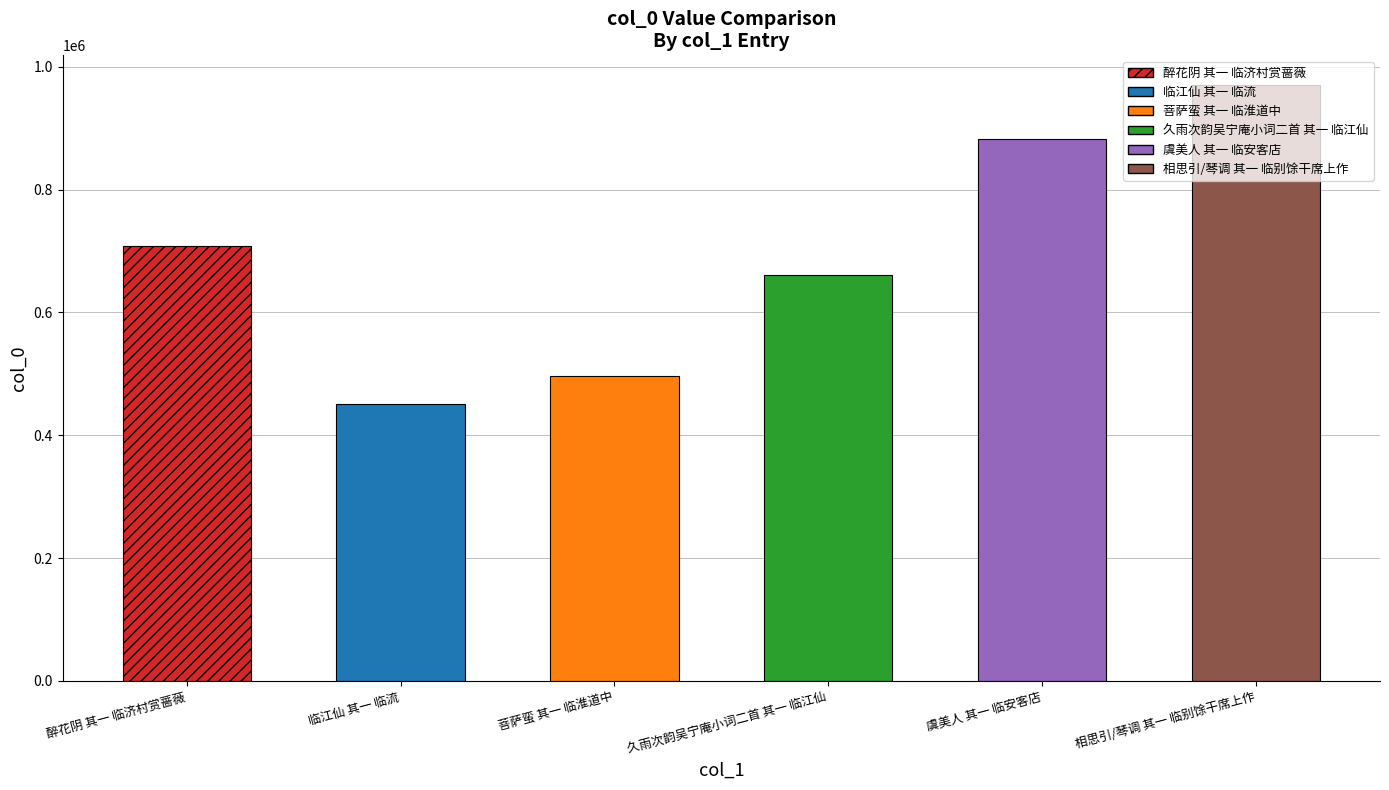

At which category does the chart reach its peak across all series?

相思引/琴调 其一 临别馀干席上作